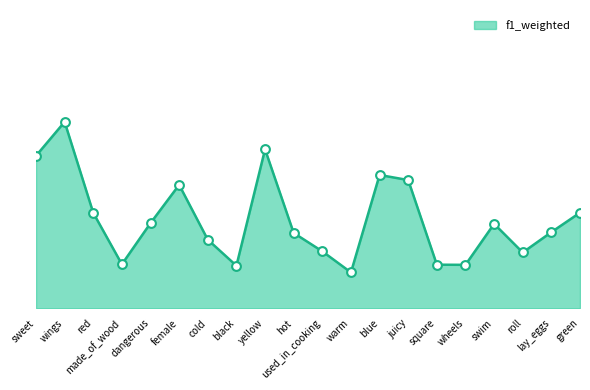

Is this an area chart (filled region under the line)?

Yes